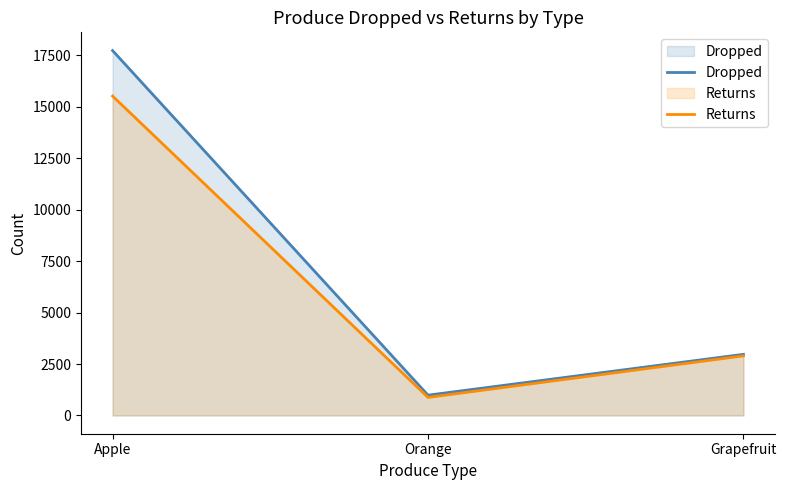

Is the value of Returns at Apple greater than the value of Dropped at Apple?

No